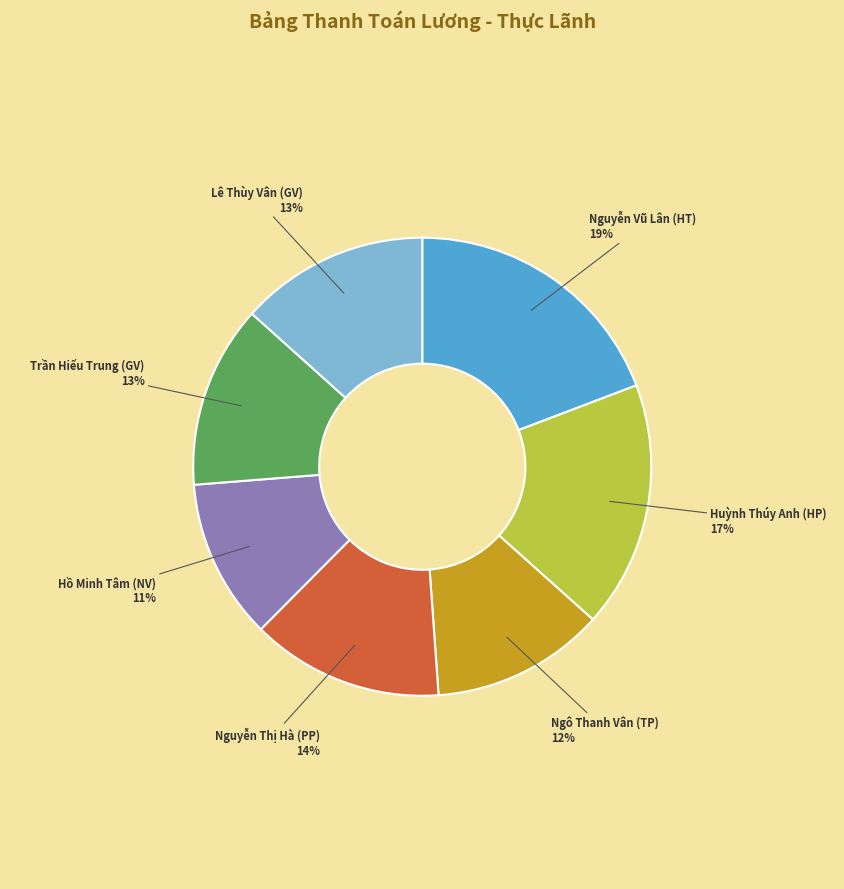

Is there any slice that represents more than half of the pie?

No